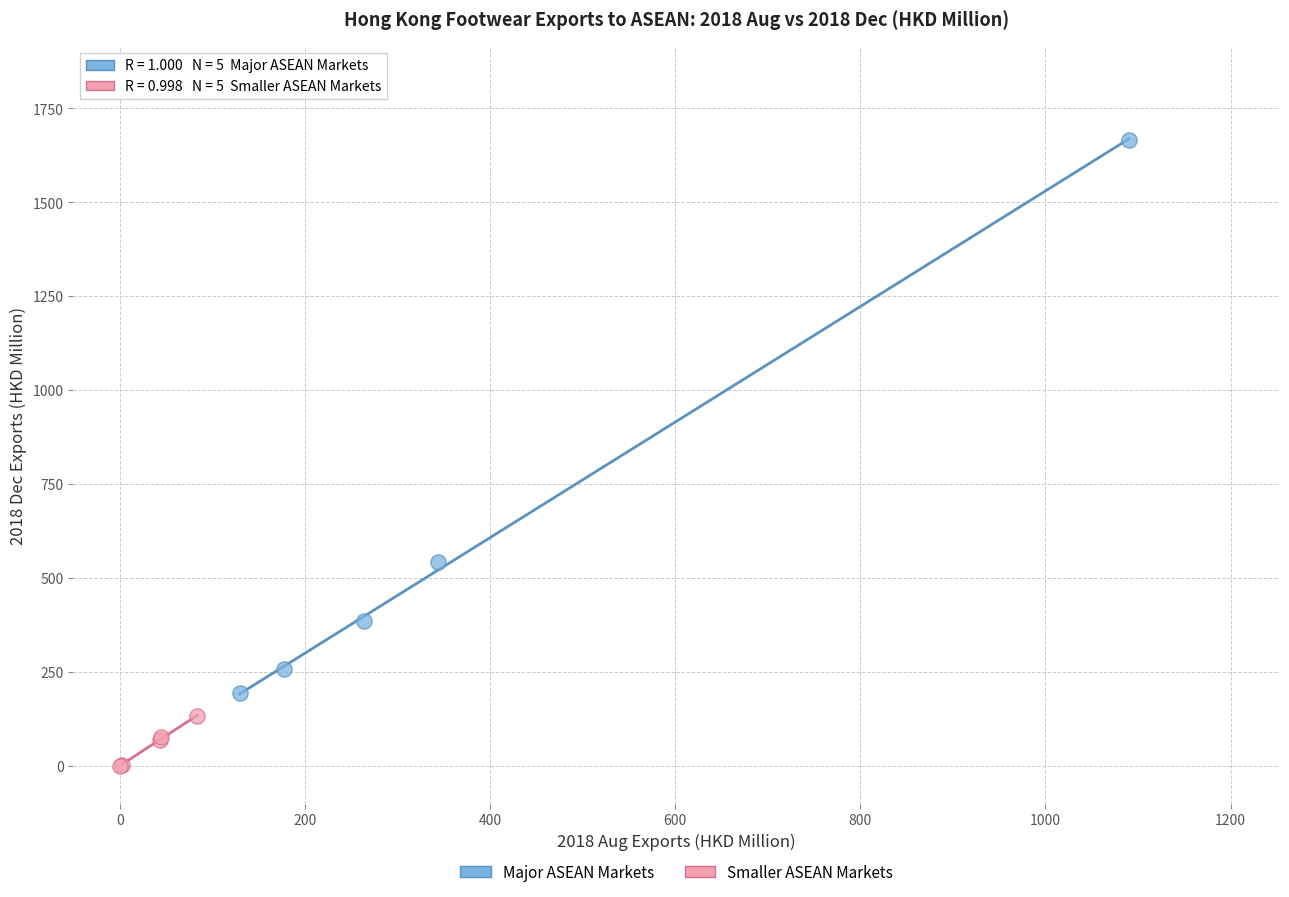

Which series has the largest Y range (max minus min)?

Major ASEAN Markets